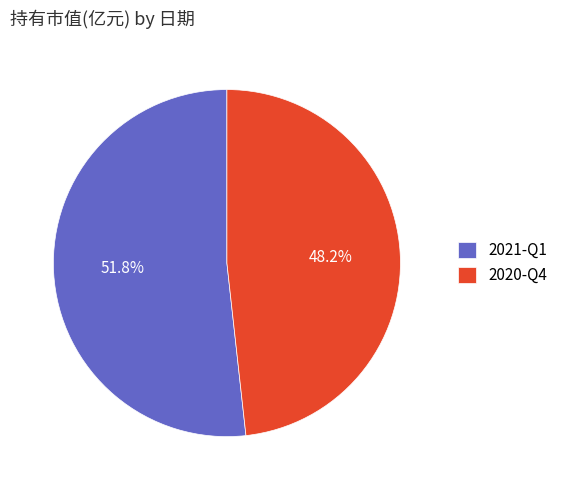

Which slice represents more than half of the pie?

2021-Q1